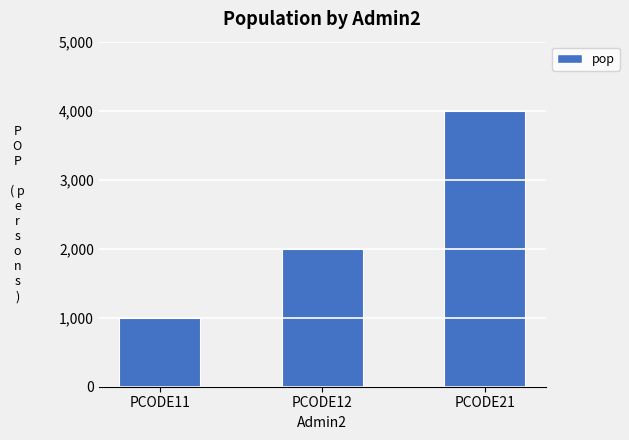

Approximately how many times larger is the value at PCODE21 compared to PCODE11?

4.0